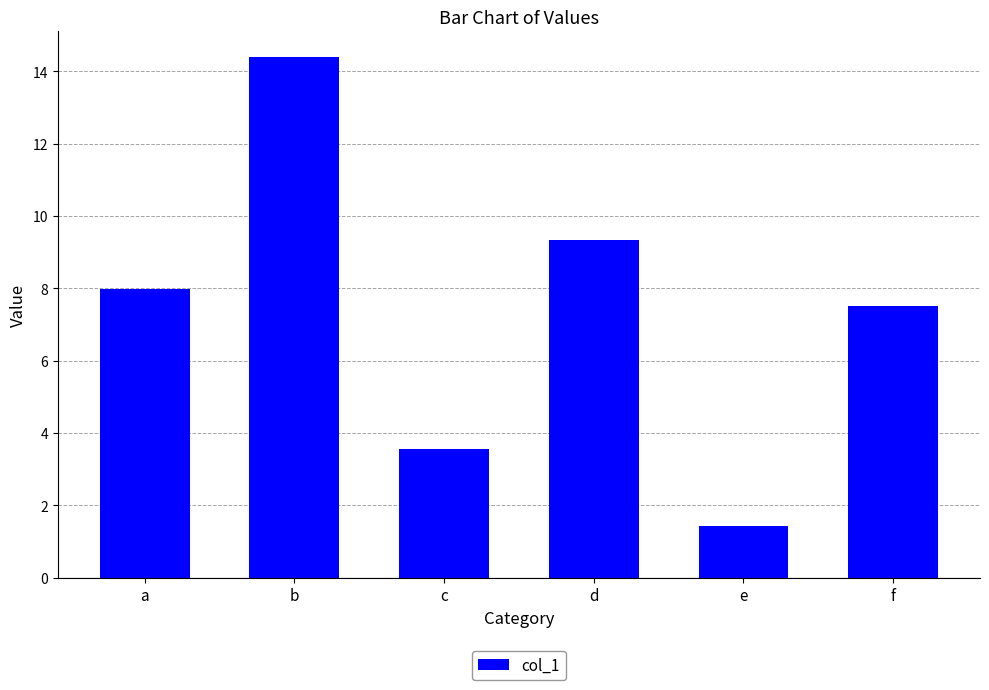

Reading left to right, list all the values displayed in this chart.

8.0	14.4	3.5	9.3	1.4	7.5